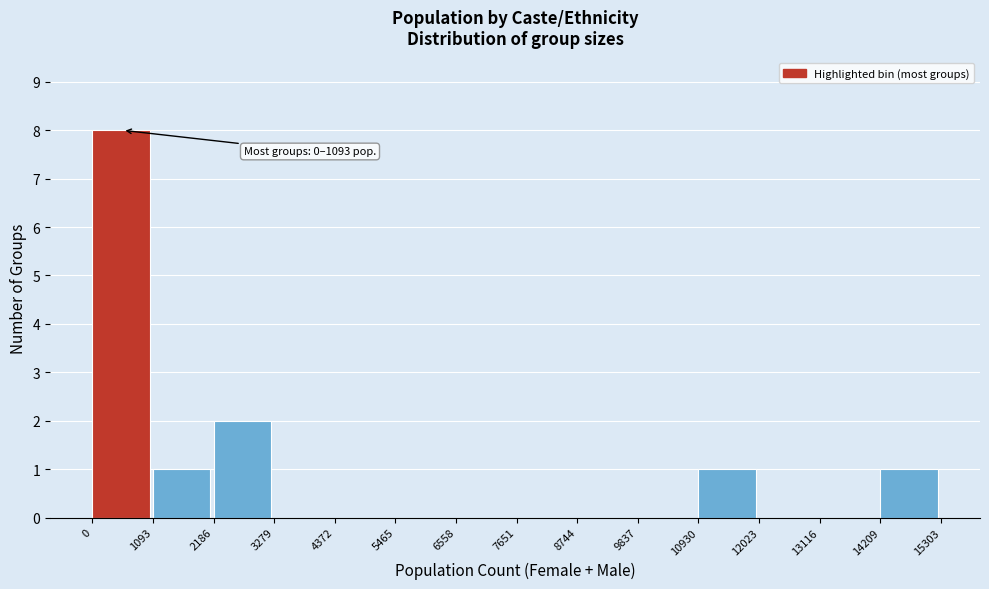

Over which range of the x-axis is the bar tallest?

0 to 1093